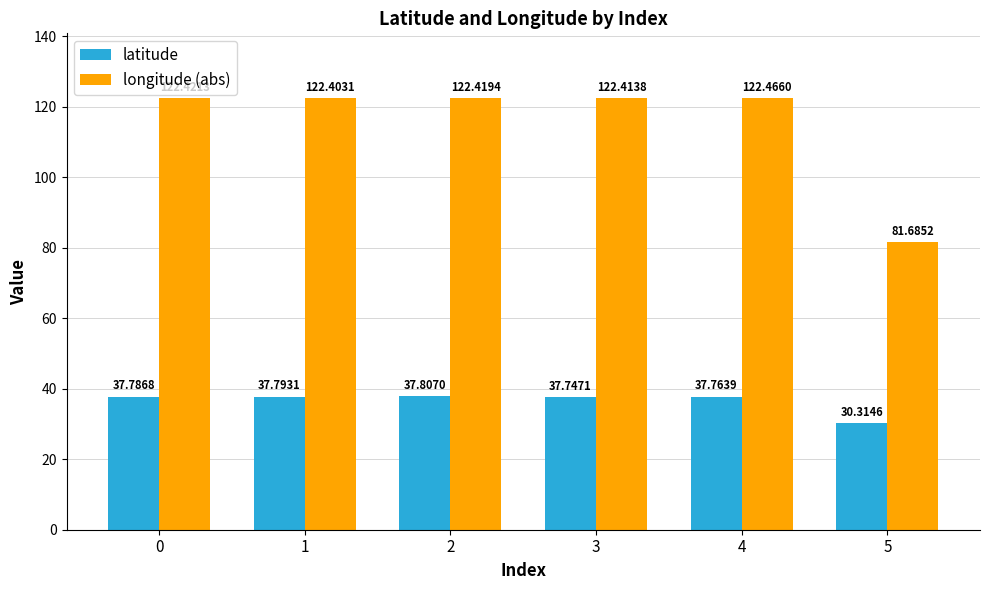

True or false: latitude has a value of 30.3 at 5.

True